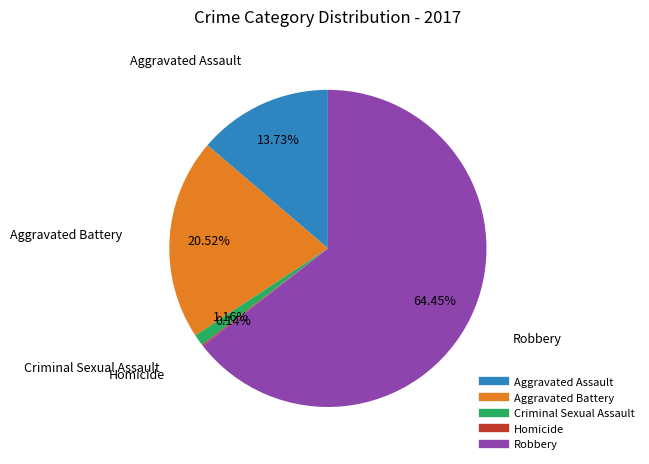

To the nearest percent, what is the difference between the largest and smallest slice percentages?

64%